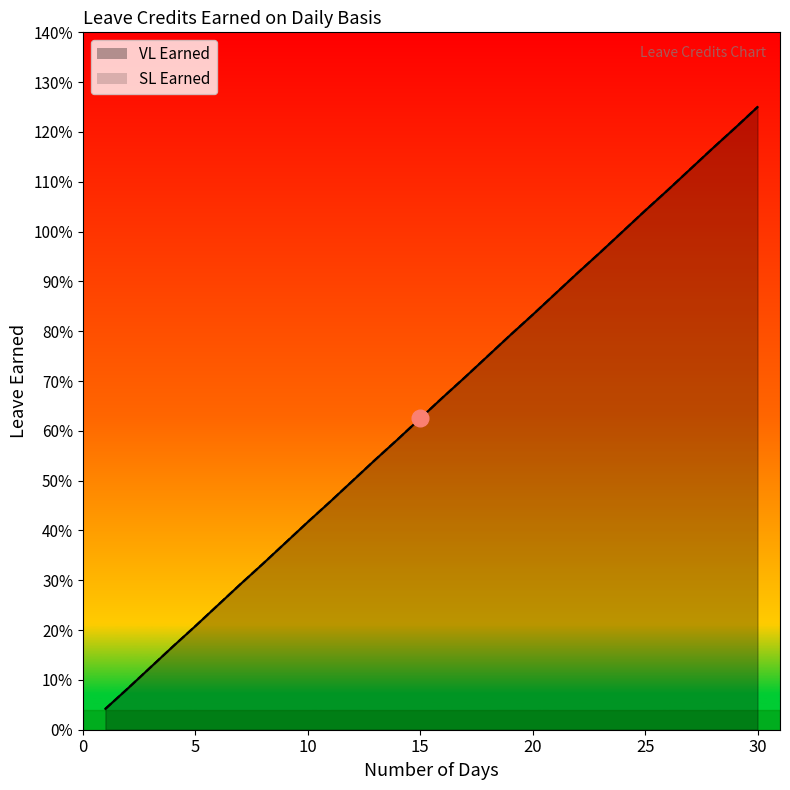

At how many categories does at least one series exceed 0?

30